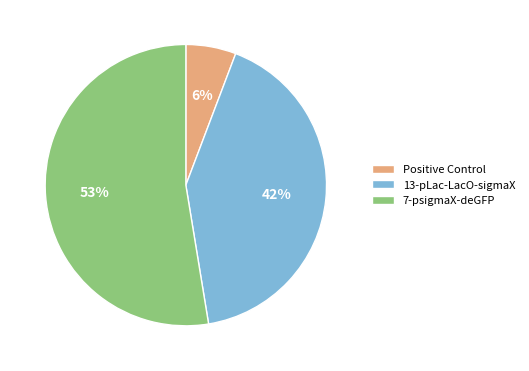

Is the sum of 13-pLac-LacO-sigmaX and 7-psigmaX-deGFP greater than half?

Yes